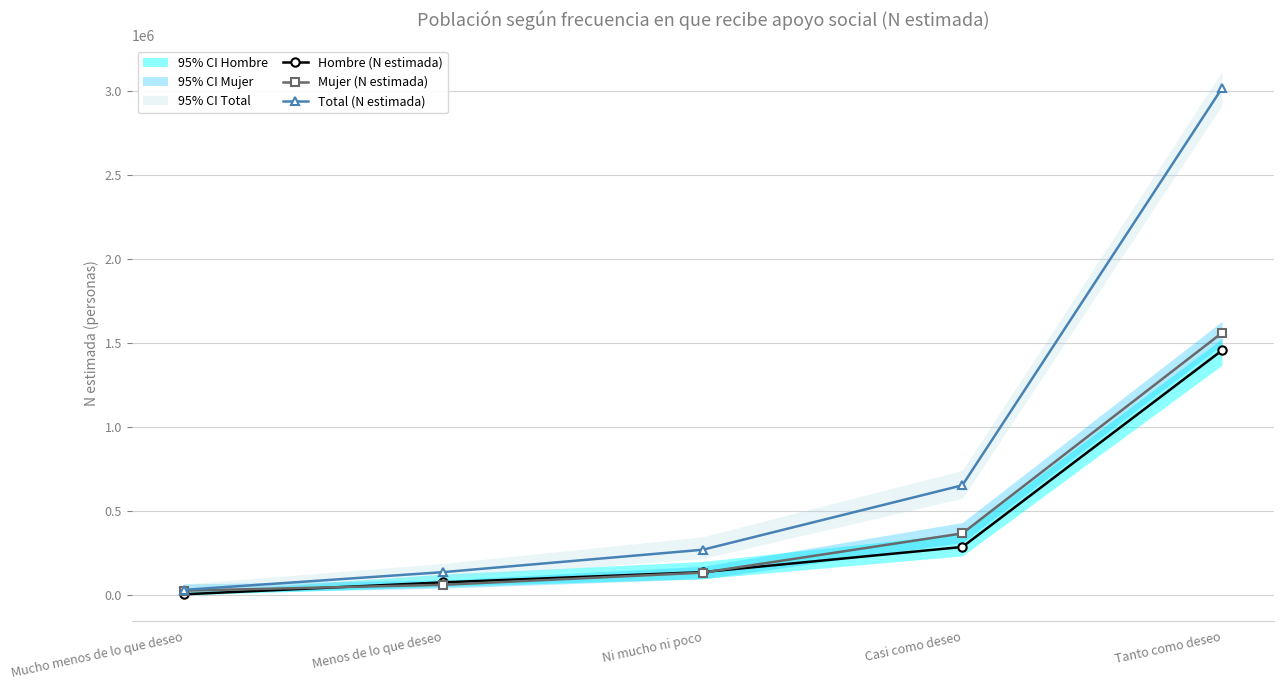

True or false: Hombre (N estimada) and Total (N estimada) cross at least once.

False